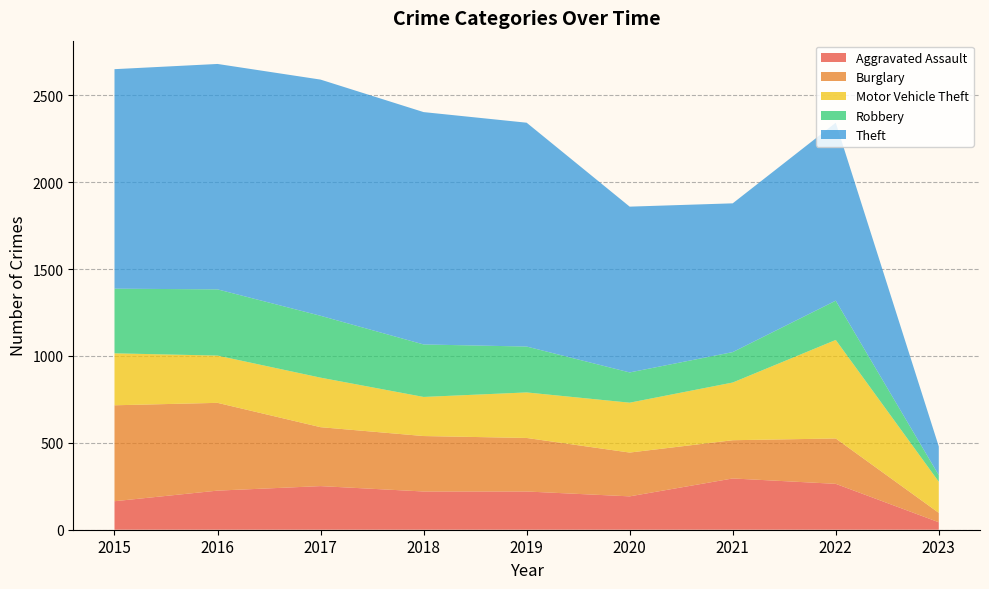

Reading left to right, what are all the values shown in this chart?

Aggravated Assault: 2015=164	2016=225	2017=251	2018=220	2019=220	2020=192	2021=295	2022=264	2023=43
Burglary: 2015=552	2016=505	2017=339	2018=319	2019=308	2020=252	2021=220	2022=261	2023=54
Motor Vehicle Theft: 2015=299	2016=272	2017=285	2018=225	2019=262	2020=287	2021=332	2022=567	2023=179
Robbery: 2015=372	2016=381	2017=356	2018=302	2019=264	2020=174	2021=175	2022=226	2023=38
Theft: 2015=1263	2016=1297	2017=1359	2018=1337	2019=1288	2020=954	2021=856	2022=1024	2023=165